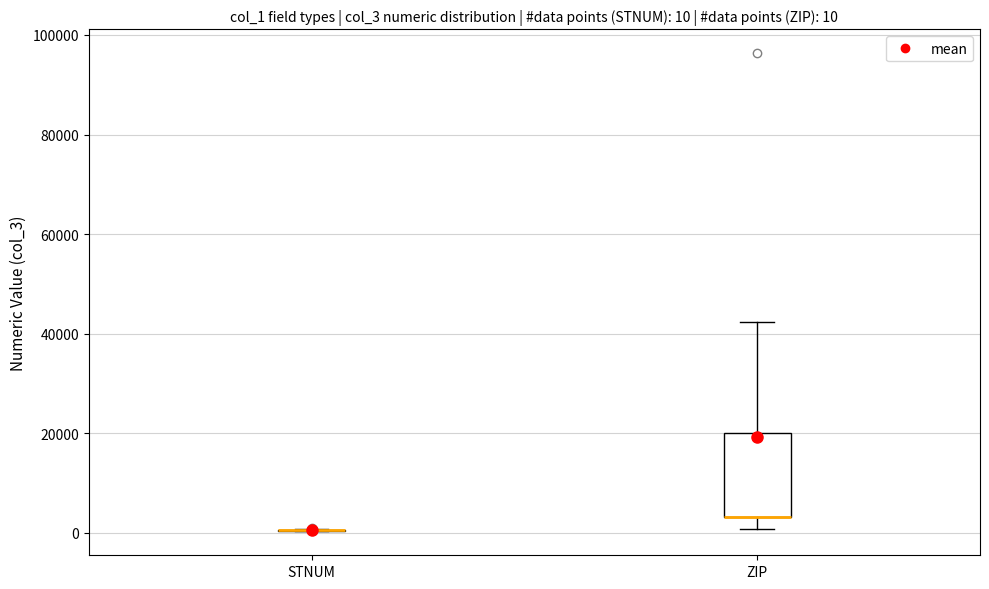

Which box is the tallest, from its lower edge to its upper edge?

ZIP